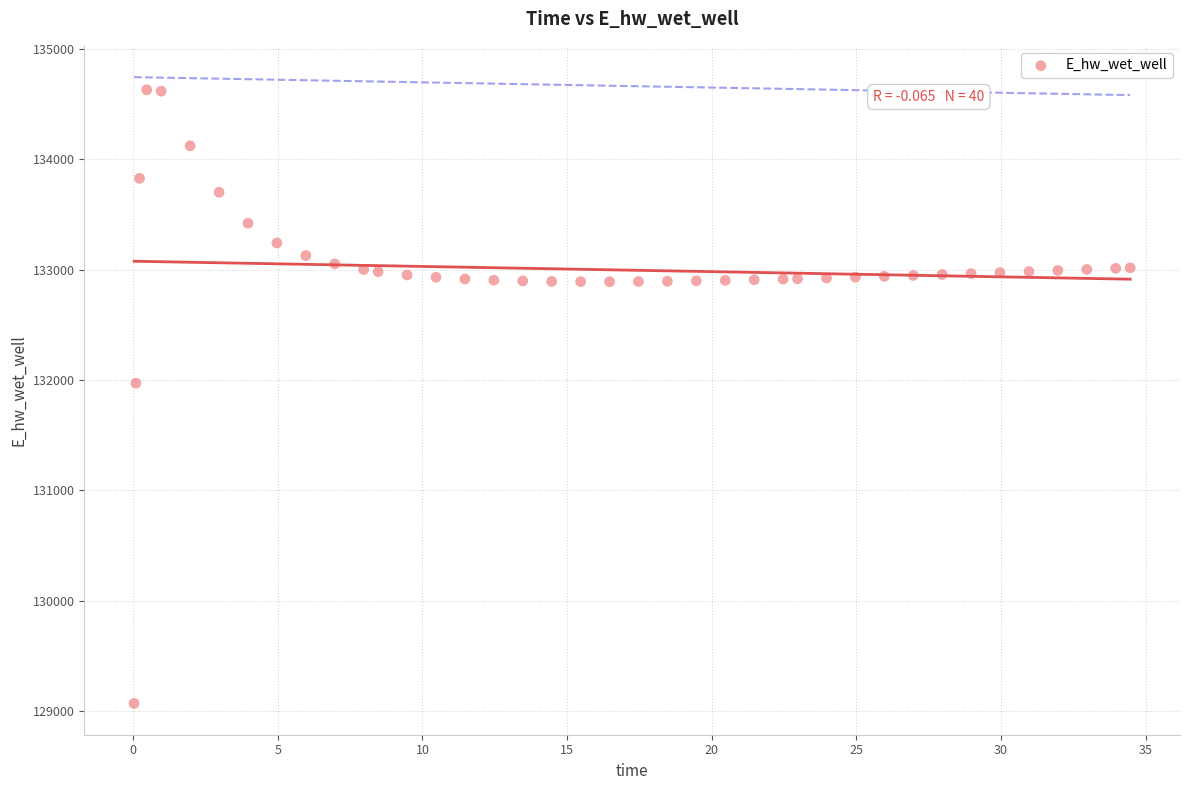

What is the range of X values (max minus min)?

34.4